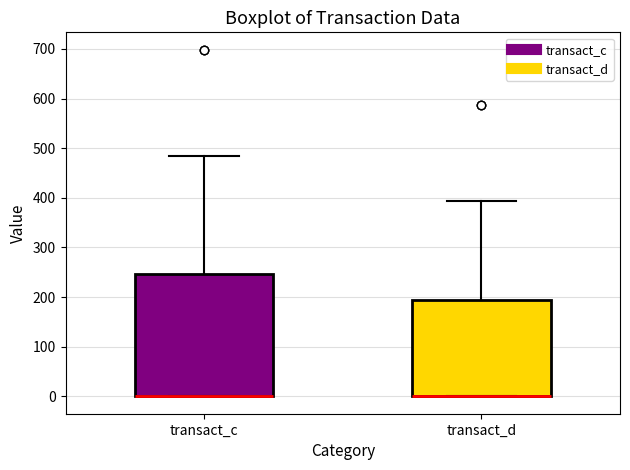

Reading left to right, transcribe this box plot: for each box, give where its median line is, the range the box spans, and where its two whiskers end, as read against the y-axis. The values are not printed on the chart, so give them approximately, as read against the axis.

transact_c: median 0 (drawn on the box's lower edge), box 0 to 250, whiskers 0 to 480
transact_d: median 0 (drawn on the box's lower edge), box 0 to 190, whiskers 0 to 390